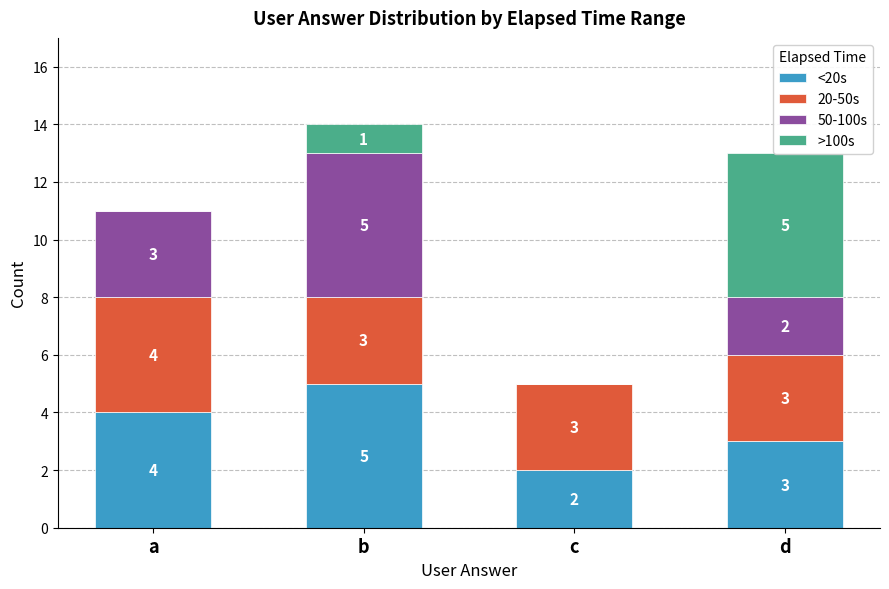

What is the total value across all series at a?

11